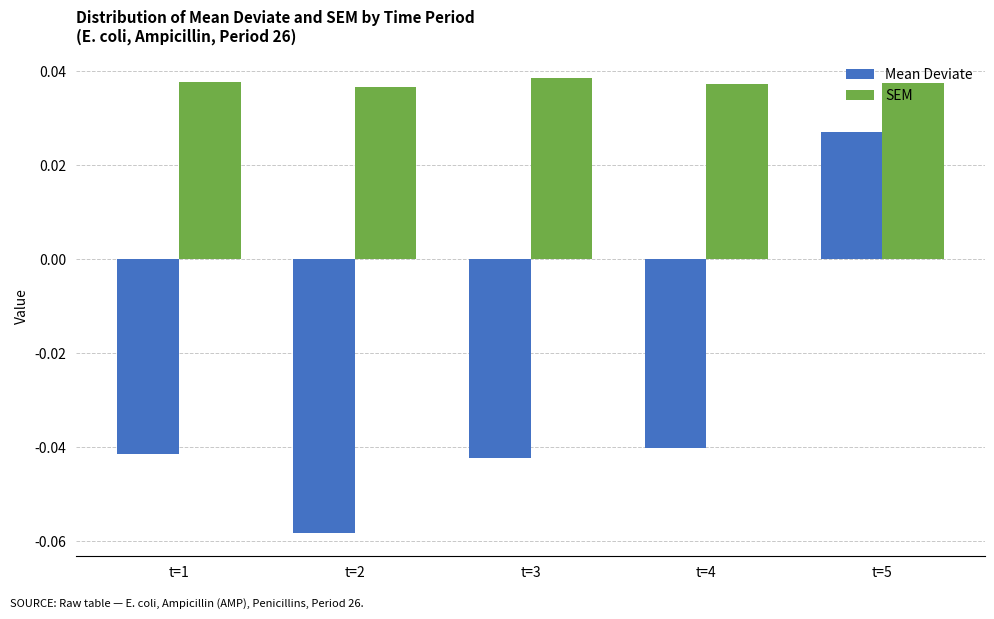

True or false: Mean Deviate has a value of -0.1 at t=3.

False